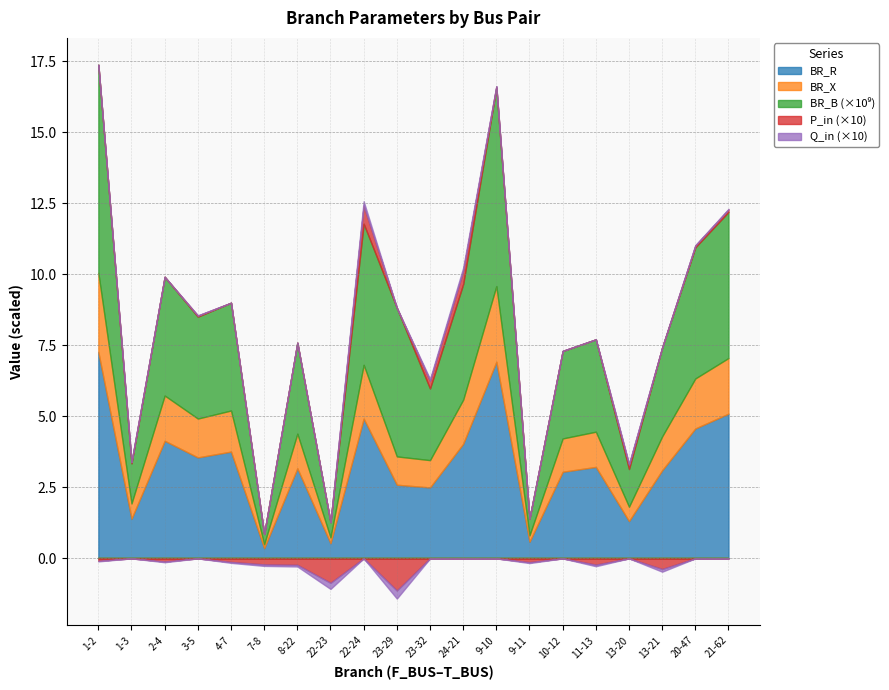

What is the label of the 16th point from the left?

11-13